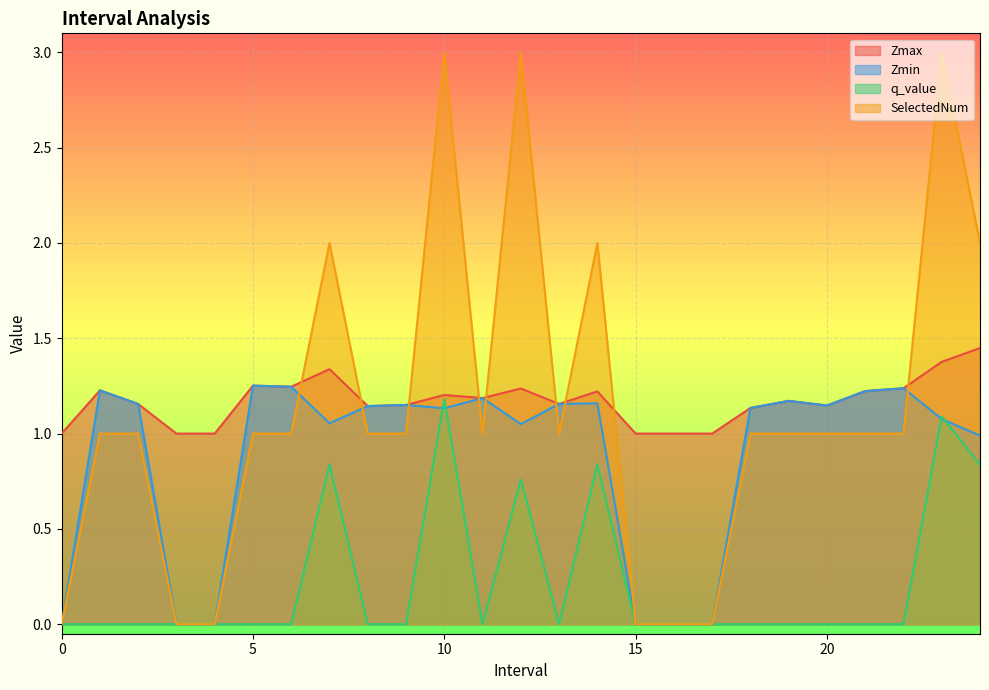

Reading right to left, list all the values displayed in this chart.

Zmax: 1.4	1.4	1.2	1.2	1.1	1.2	1.1	1.0	1.0	1.0	1.2	1.2	1.2	1.2	1.2	1.2	1.1	1.3	1.2	1.3	1.0	1.0	1.2	1.2	1.0
Zmin: 1.0	1.1	1.2	1.2	1.1	1.2	1.1	0.0	0.0	0.0	1.2	1.2	1.0	1.2	1.1	1.2	1.1	1.1	1.2	1.3	0.0	0.0	1.2	1.2	0.0
q_value: 0.8	1.1	-0.0	-0.0	-0.0	-0.0	-0.0	0.0	0.0	0.0	0.8	-0.0	0.8	-0.0	1.2	-0.0	-0.0	0.8	-0.0	-0.0	0.0	0.0	-0.0	-0.0	0.0
SelectedNum: 2.0	3.0	1.0	1.0	1.0	1.0	1.0	0.0	0.0	0.0	2.0	1.0	3.0	1.0	3.0	1.0	1.0	2.0	1.0	1.0	0.0	0.0	1.0	1.0	0.0